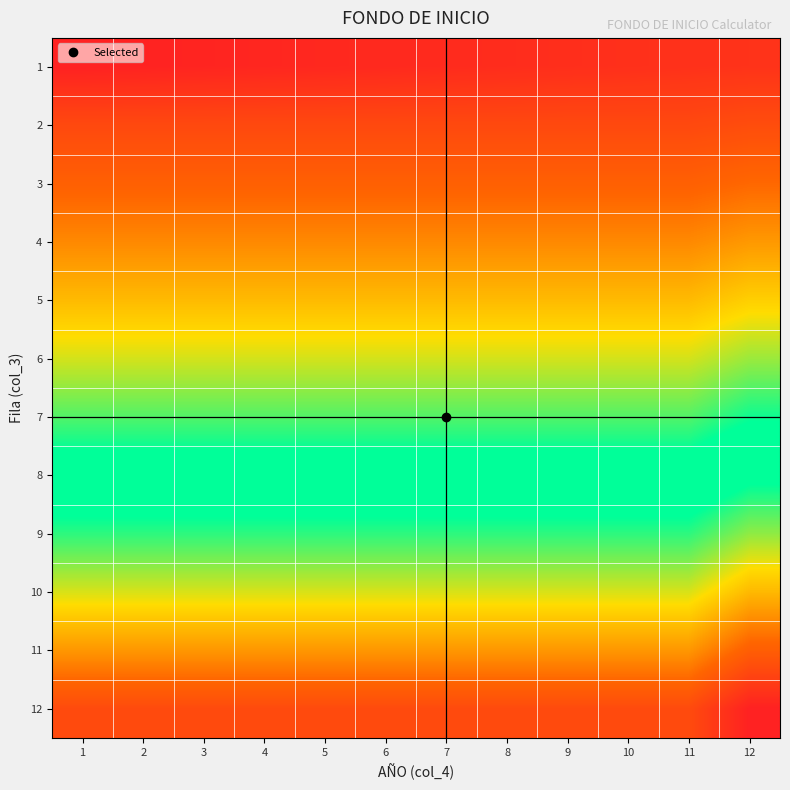

How many data points does each series have?

12